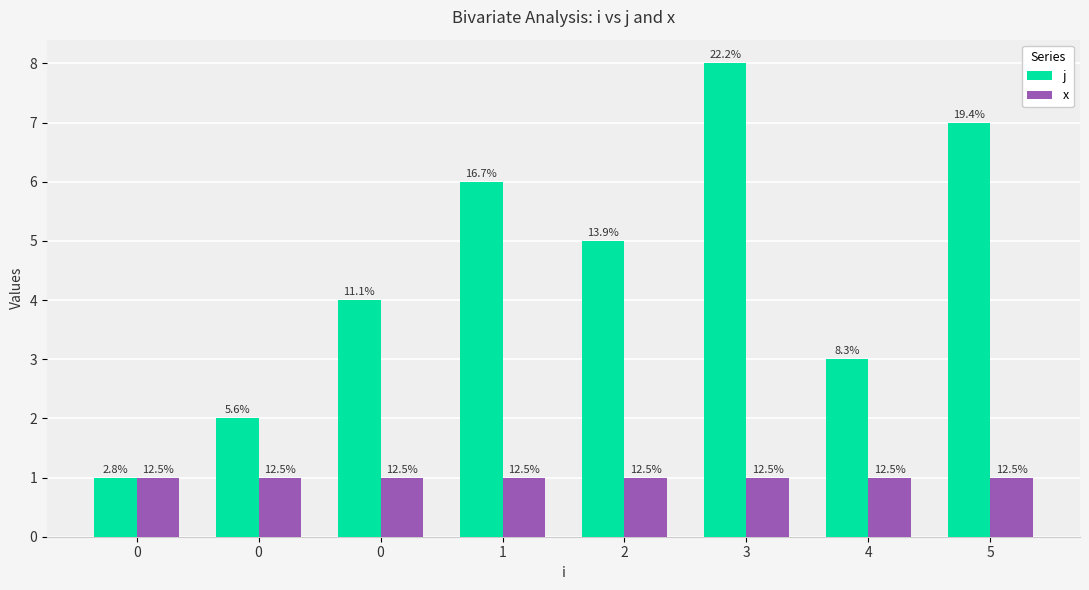

List the series in order of their overall mean, highest first.

j, x